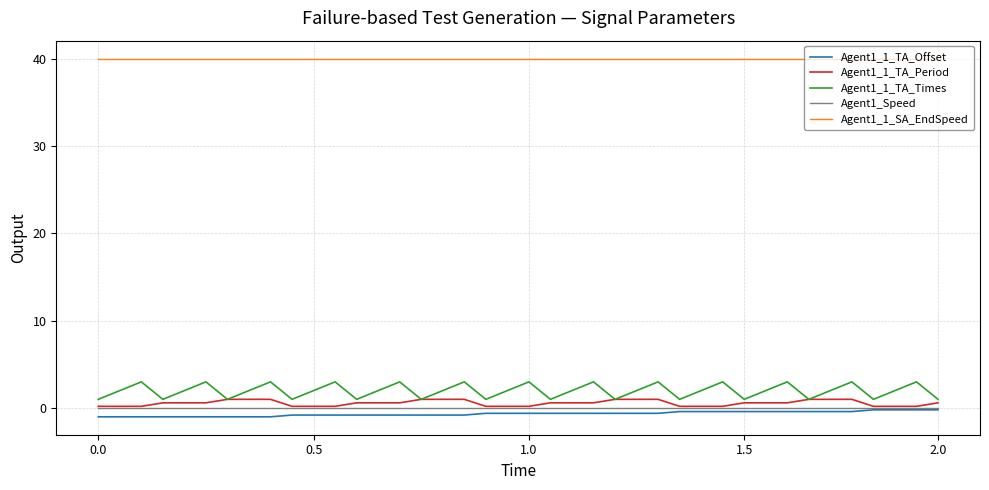

What are all the series names shown in the legend?

Agent1_1_TA_Offset, Agent1_1_TA_Period, Agent1_1_TA_Times, Agent1_Speed, Agent1_1_SA_EndSpeed